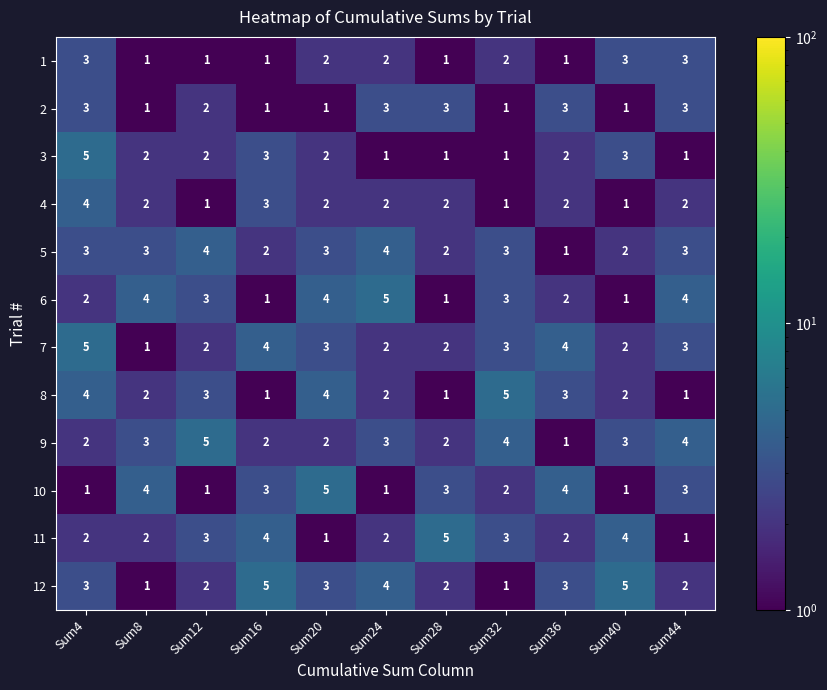

What is the difference between the second highest and minimum values in the 5 series?

3